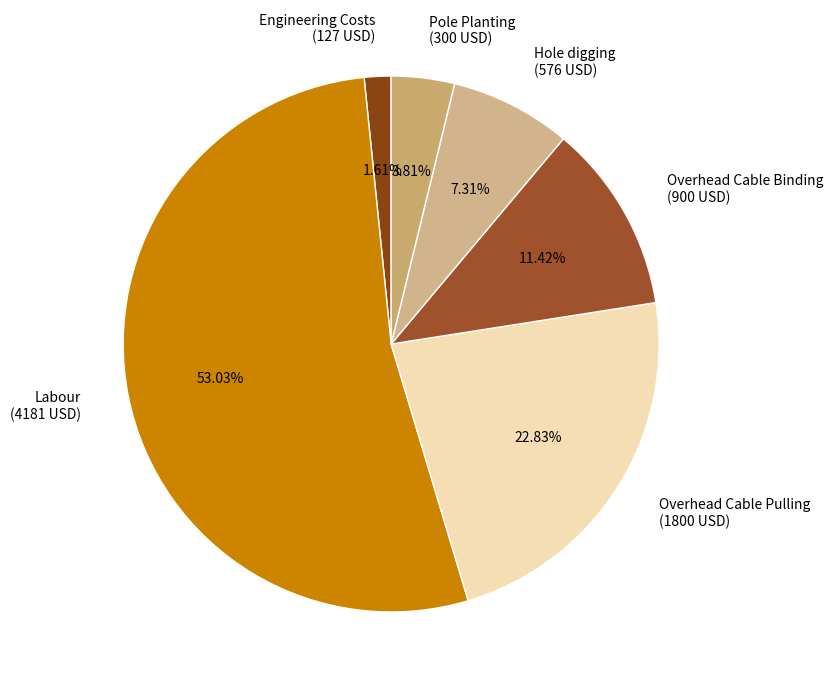

Combined, do Engineering Costs (127 USD) and Labour (4181 USD) account for over 50%?

Yes